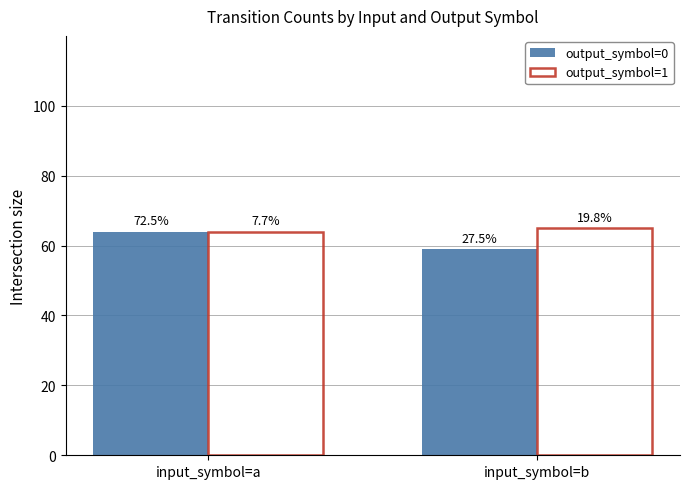

Are the bars grouped side by side (vs. stacked)?

Yes